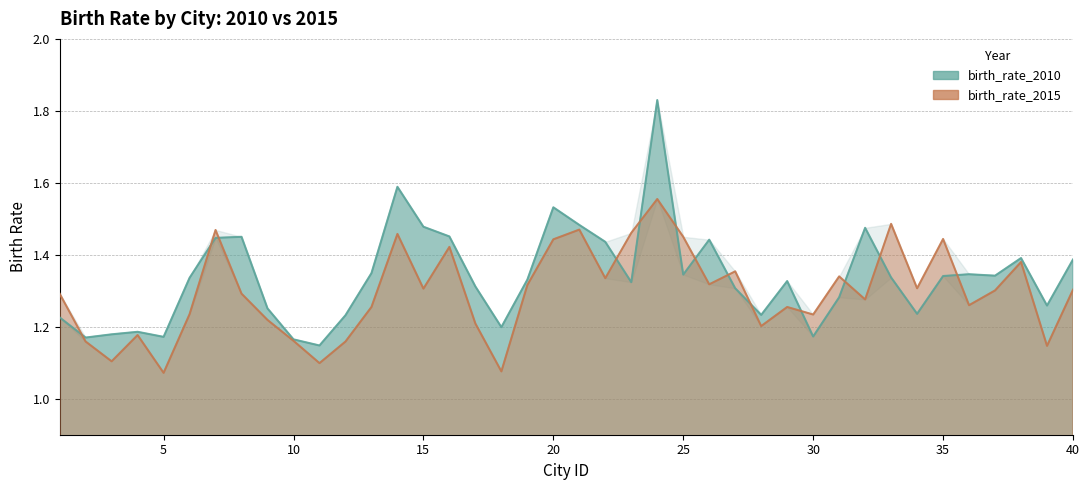

True or false: birth_rate_2015 and birth_rate_2010 intersect in this chart.

True